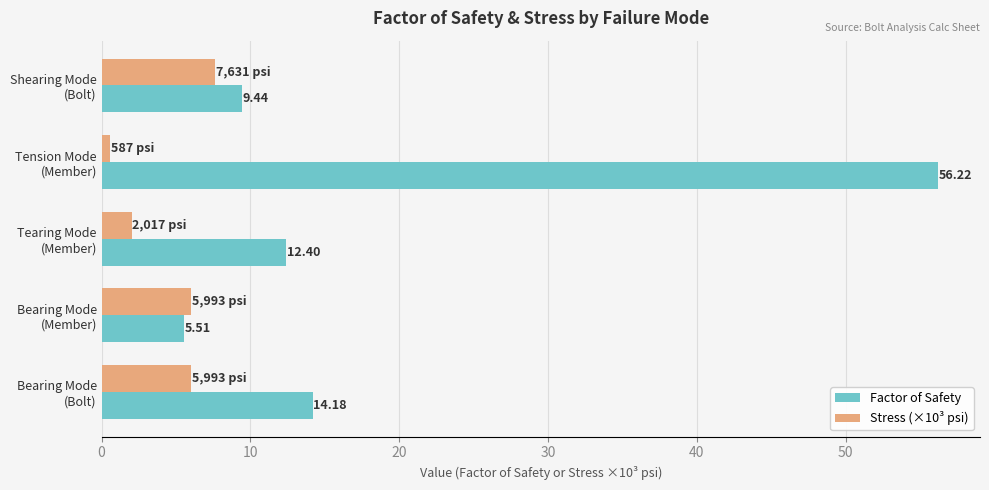

At which category is the sum across all series the highest?

Tension Mode
(Member)